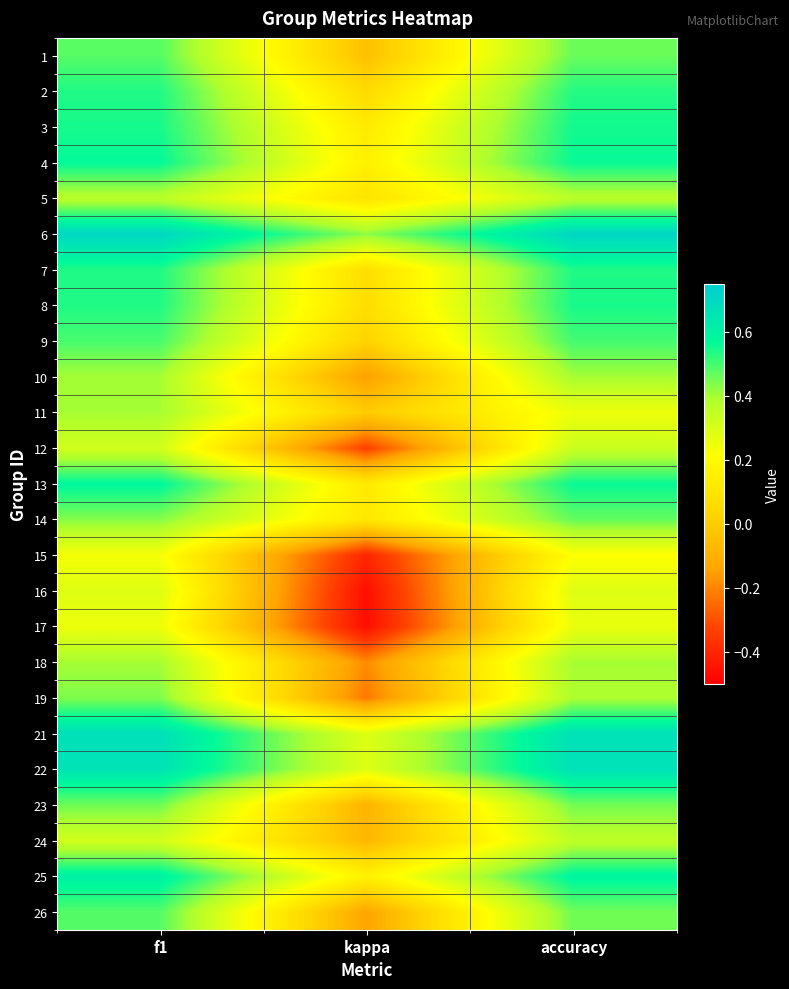

At which category does the chart reach its peak across all series?

accuracy